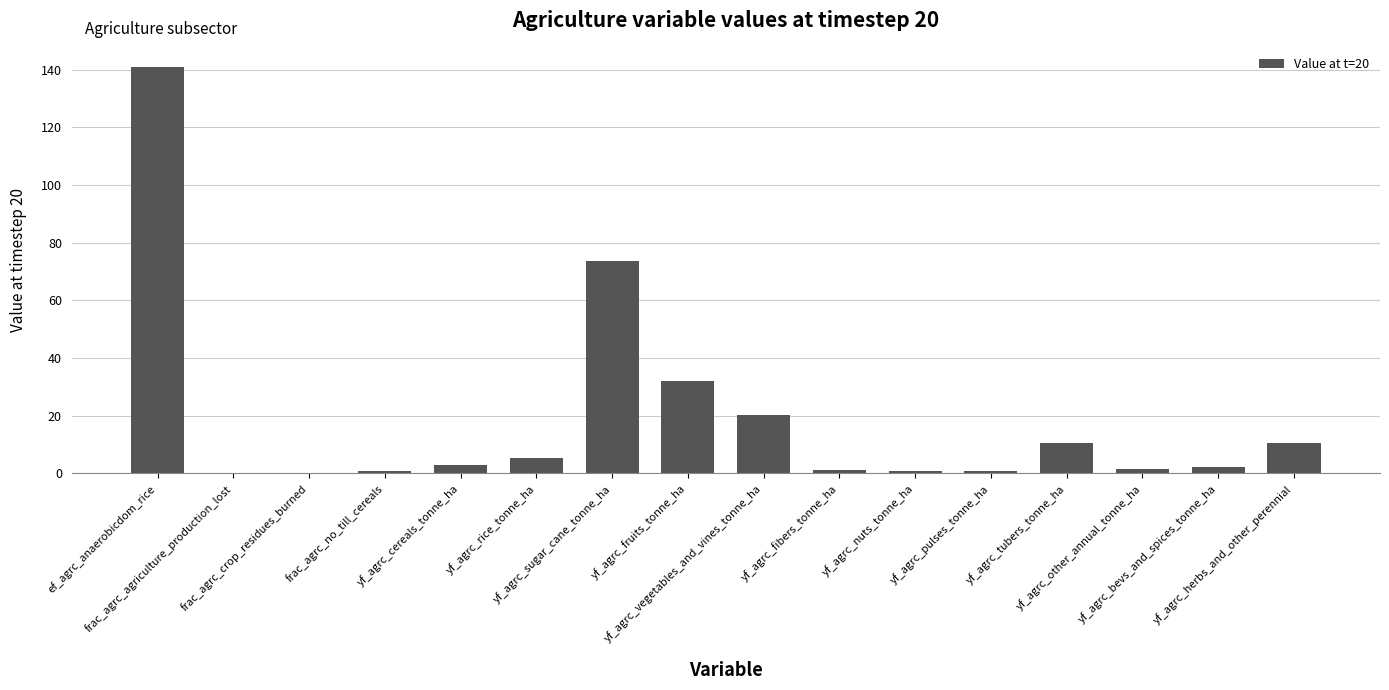

Which label corresponds to the largest value in the chart?

ef_agrc_anaerobicdom_rice